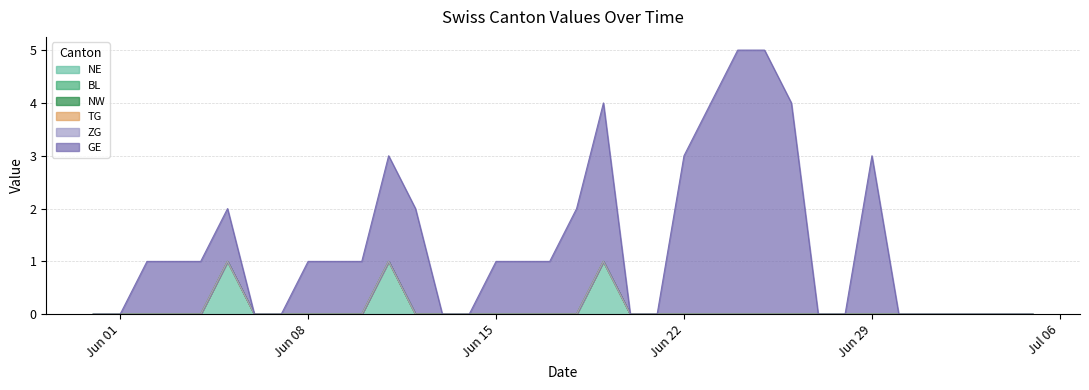

What is the label of the 15th point from the left?

2020-06-14